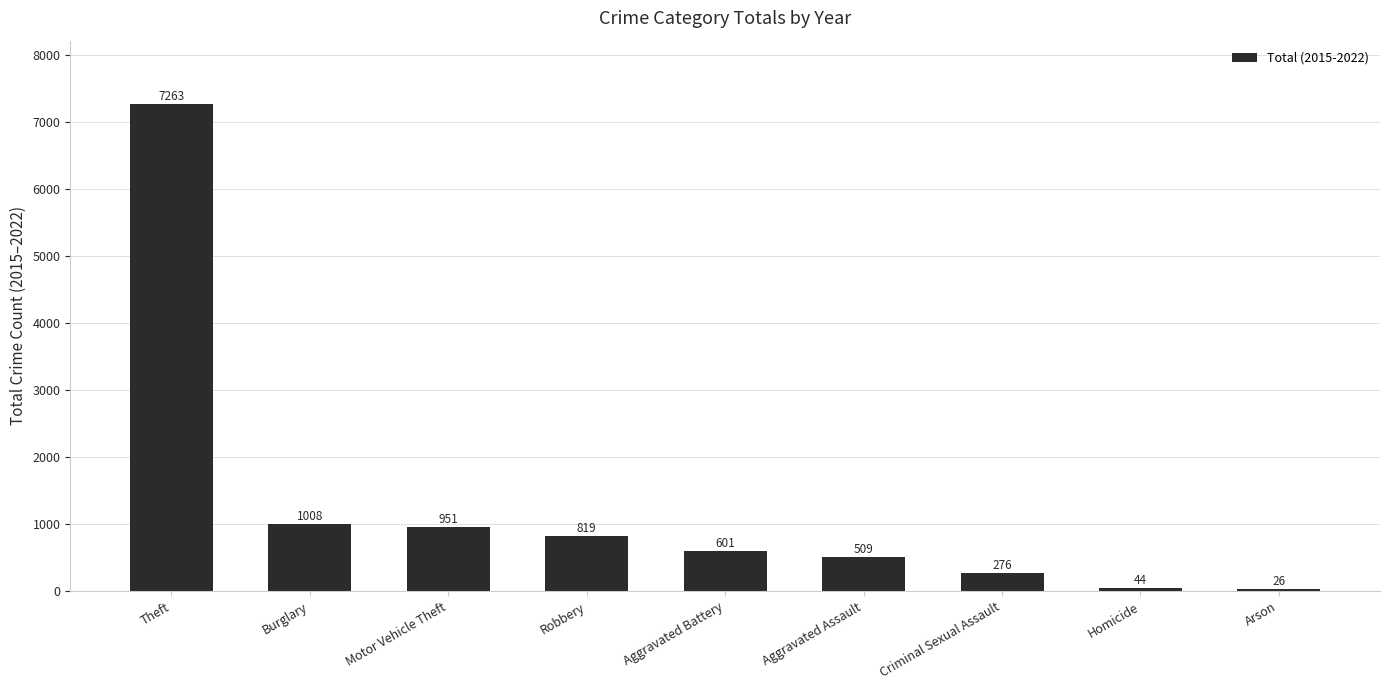

List the labels in order of value, smallest first.

Arson, Homicide, Criminal Sexual Assault, Aggravated Assault, Aggravated Battery, Robbery, Motor Vehicle Theft, Burglary, Theft